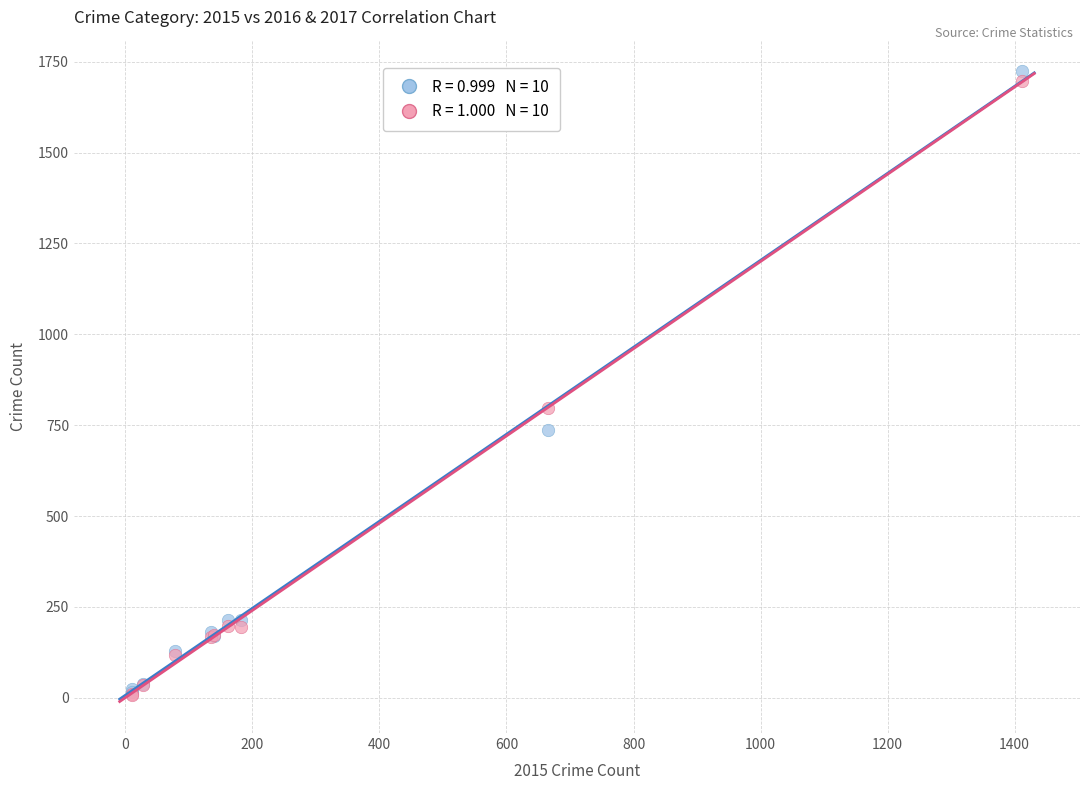

Across all series, what Y value is closest to 866?

796